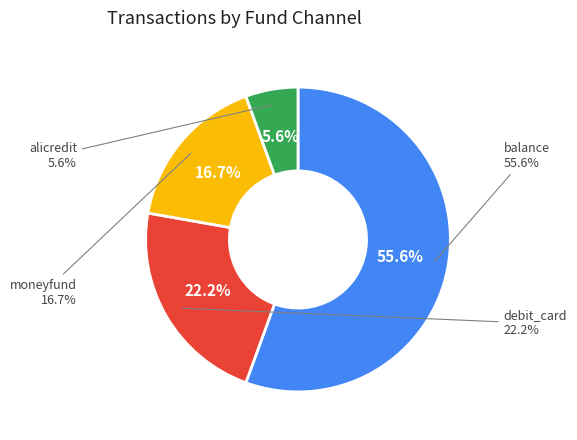

Count the number of slices in the pie.

4